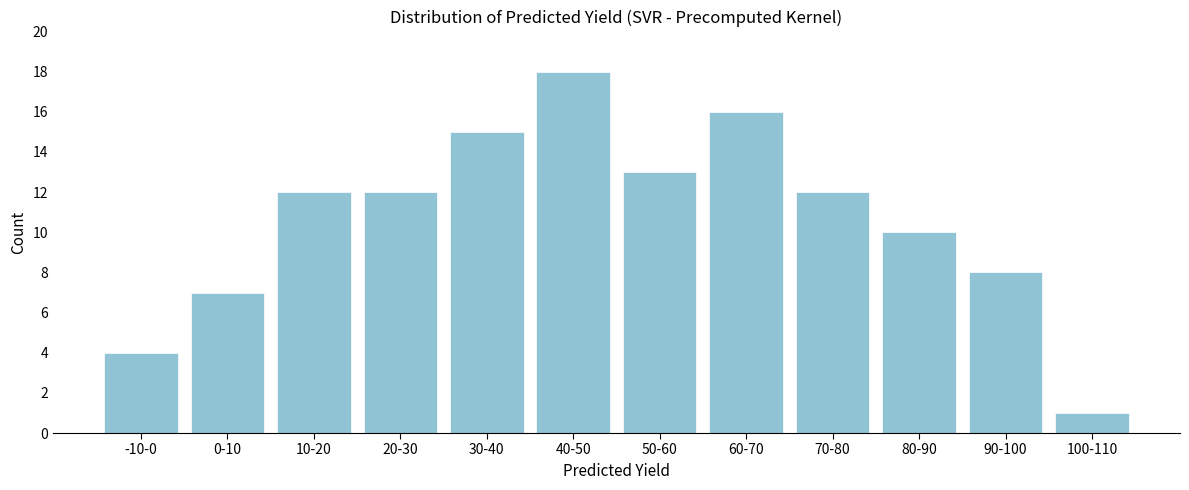

Reading right to left, list all the values displayed in this chart.

1	8	10	12	16	13	18	15	12	12	7	4